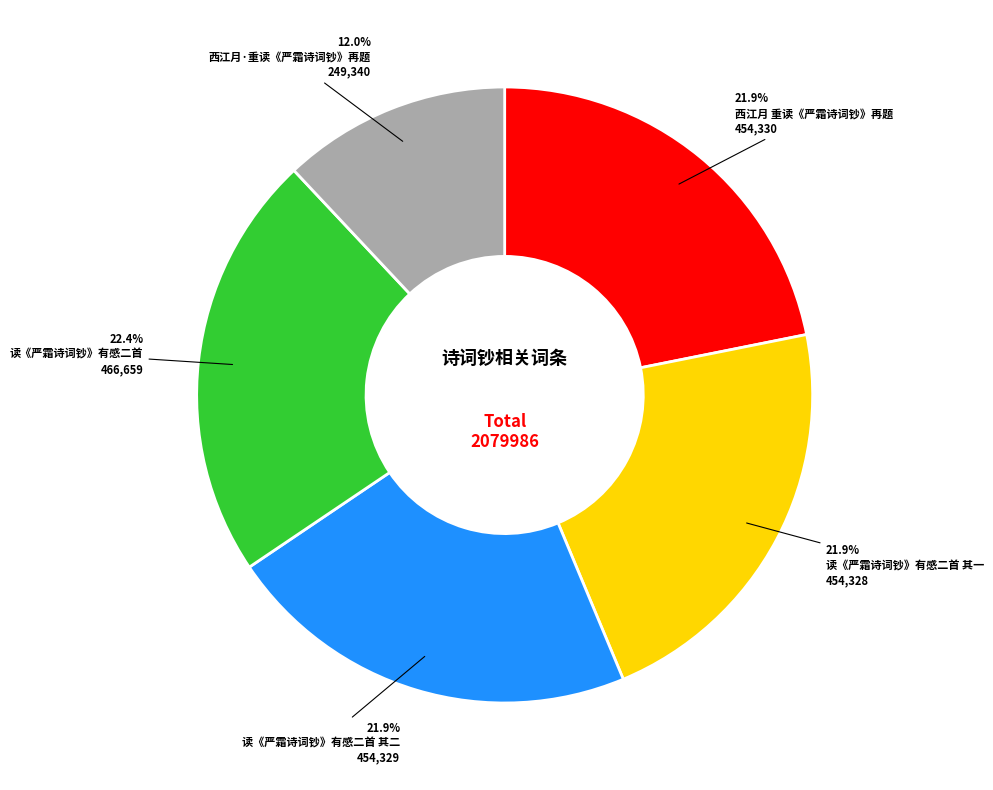

To the nearest percent, what is the difference between the 读《严霜诗词钞》有感二首 and 西江月·重读《严霜诗词钞》再题 slice percentages?

10%